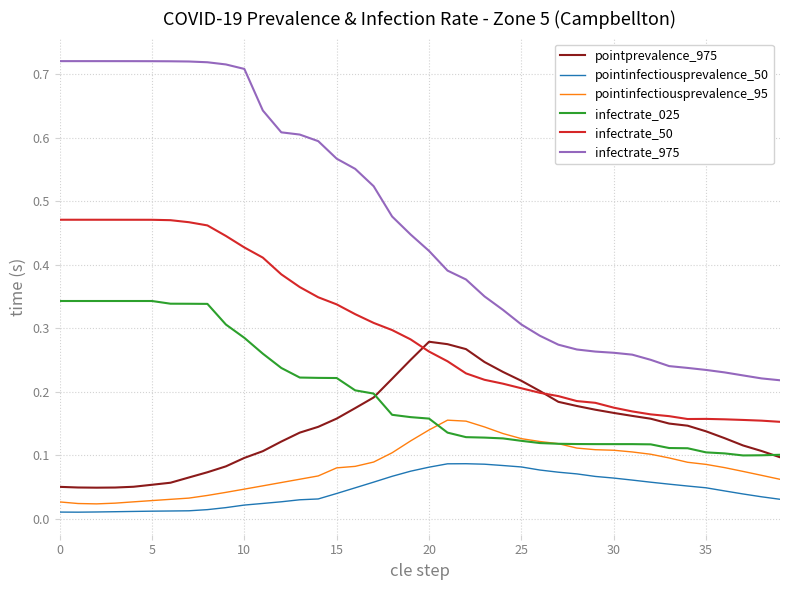

True or false: infectrate_975 and pointinfectiousprevalence_95 intersect in this chart.

False